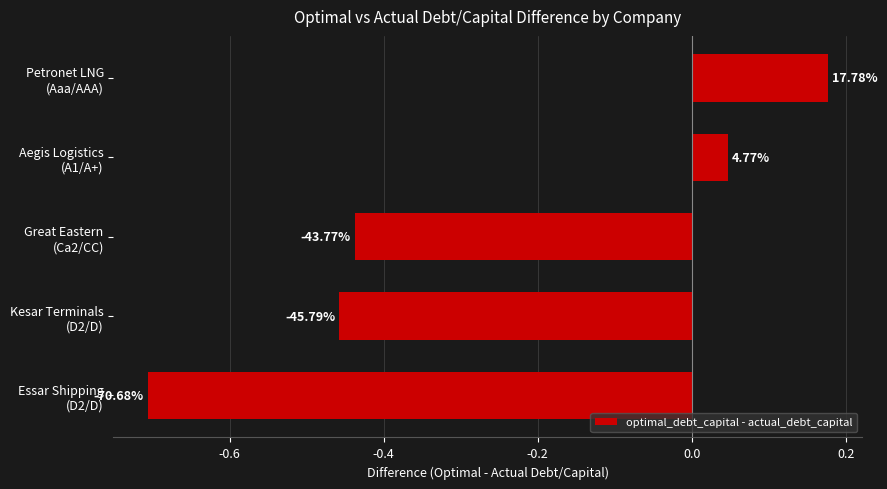

How many bars are there in total?

5